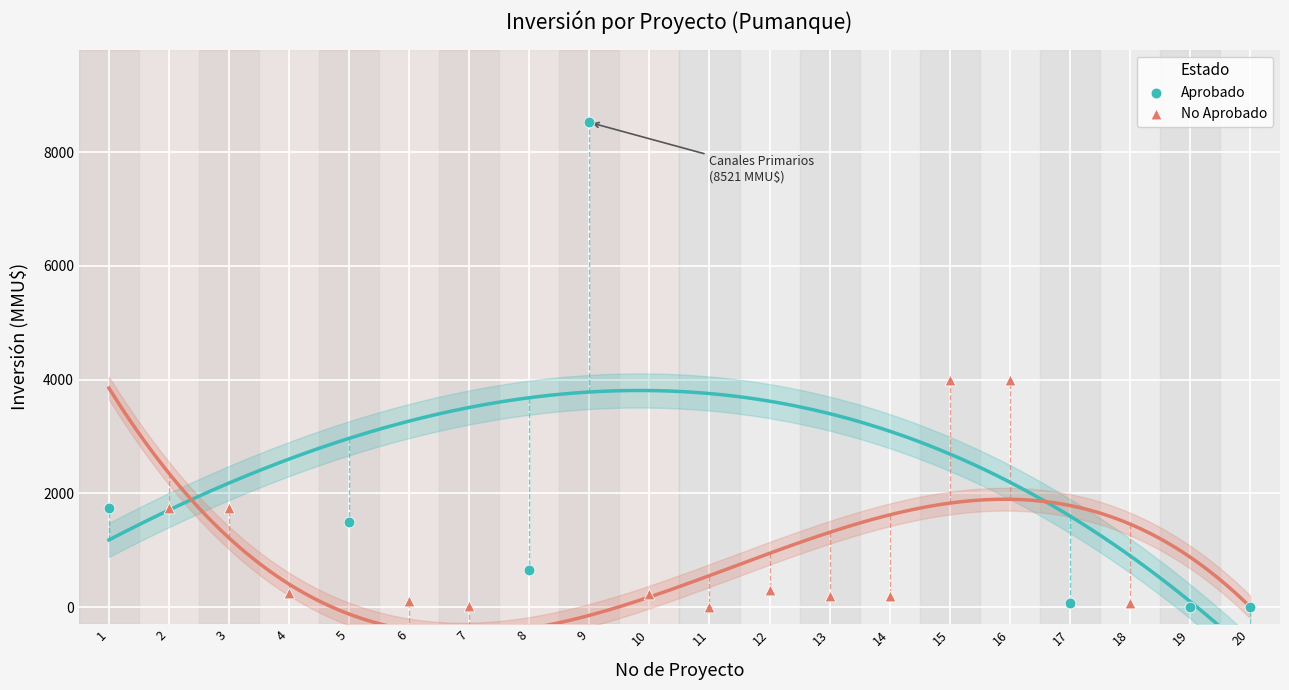

Which series contains the highest Y value?

Aprobado